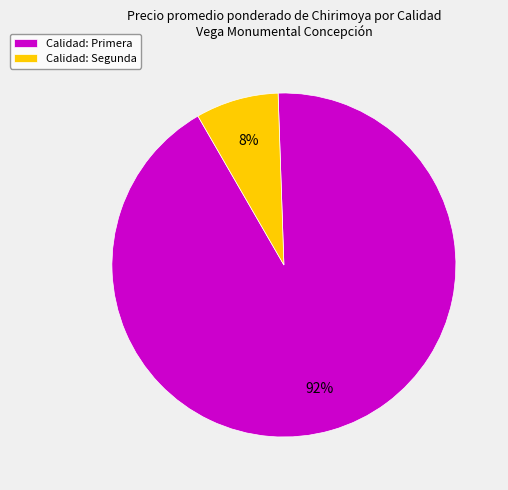

How many slices are in this pie chart?

2